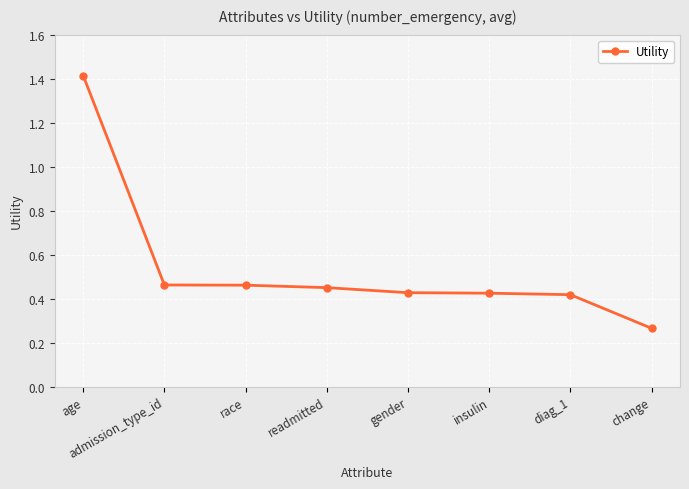

What is the sum of the values at gender and admission_type_id?

0.9